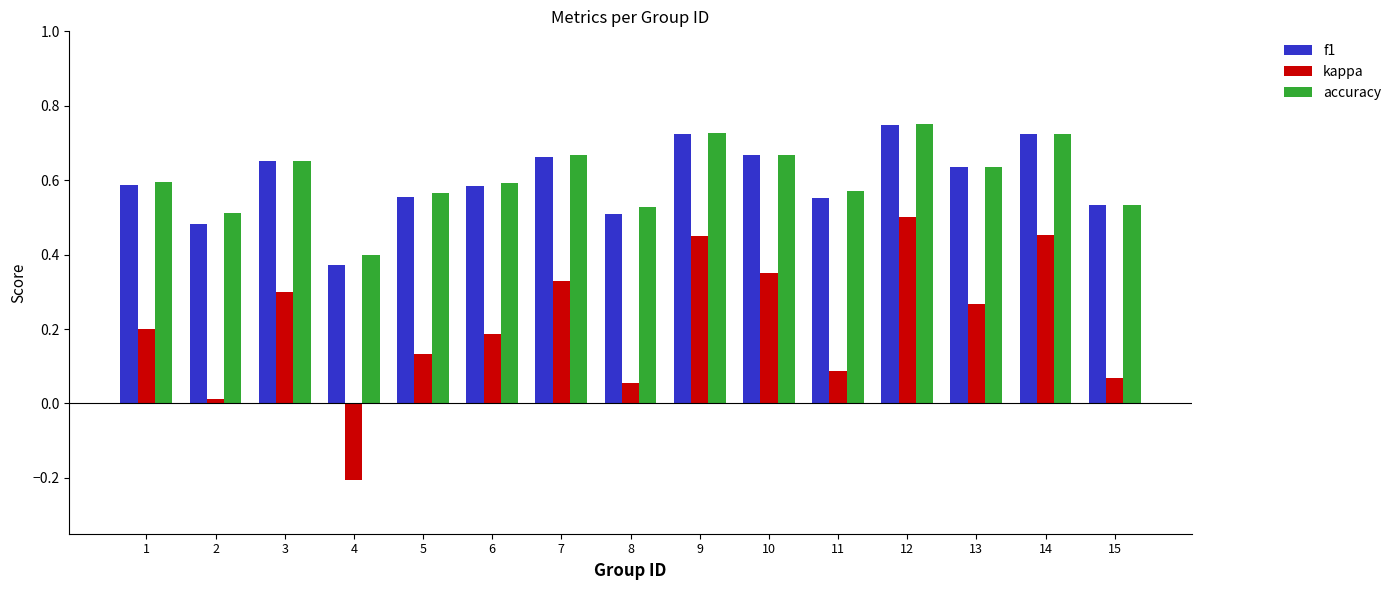

Is the value of kappa at 4 greater than the value of f1 at 3?

No